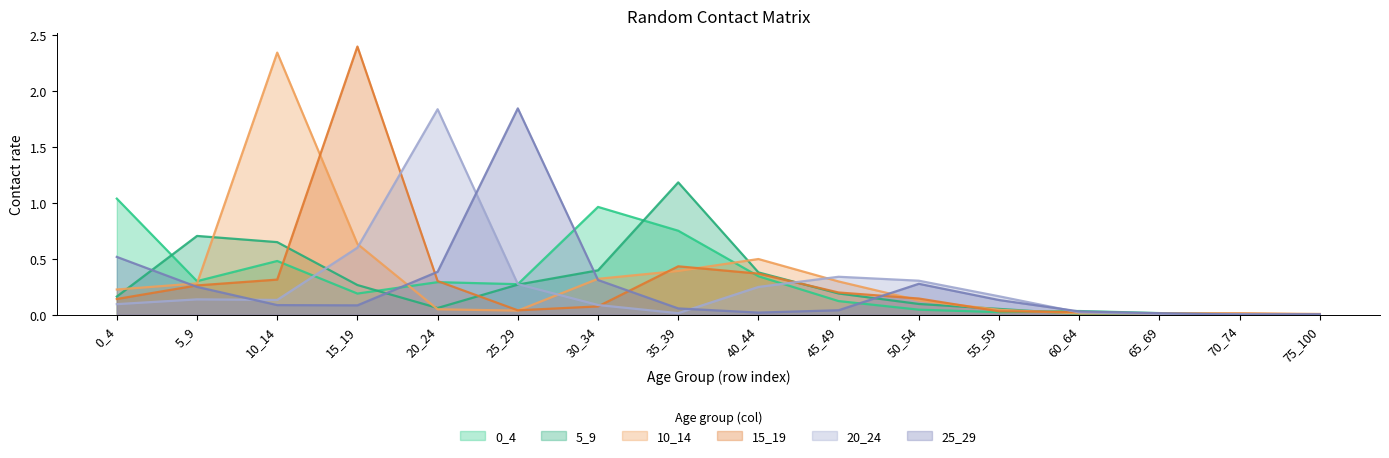

Between 0_4 and 35_39, which series saw the biggest shift?

5_9